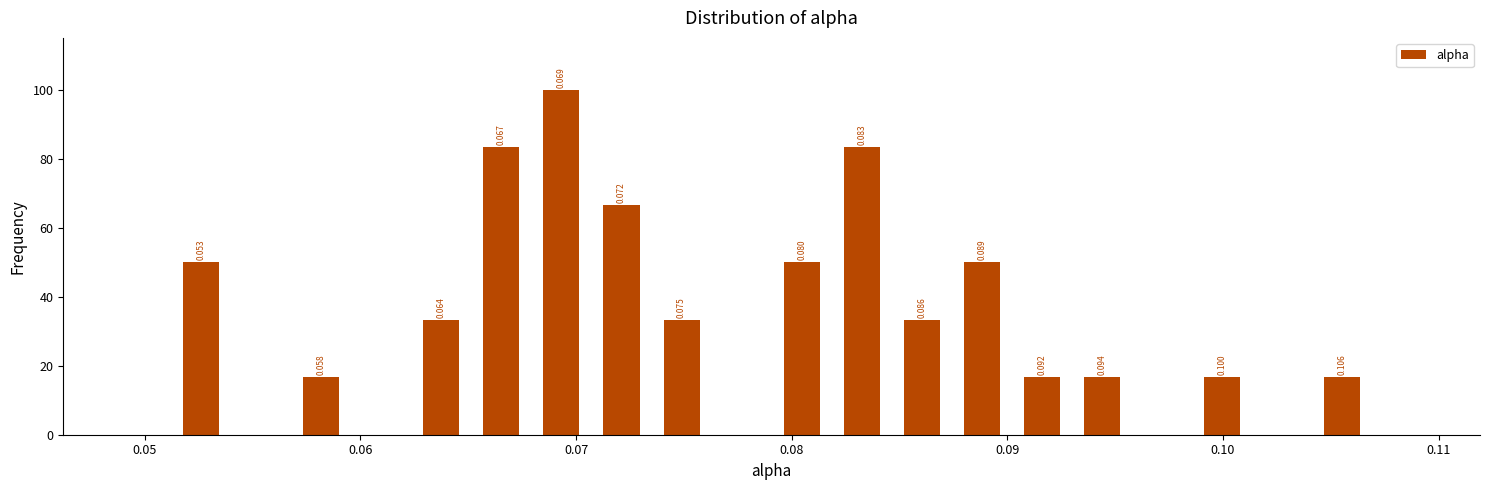

Around what value on the x-axis is the tallest bar? Give the approximate position of its centre, as read against the axis.

0.069